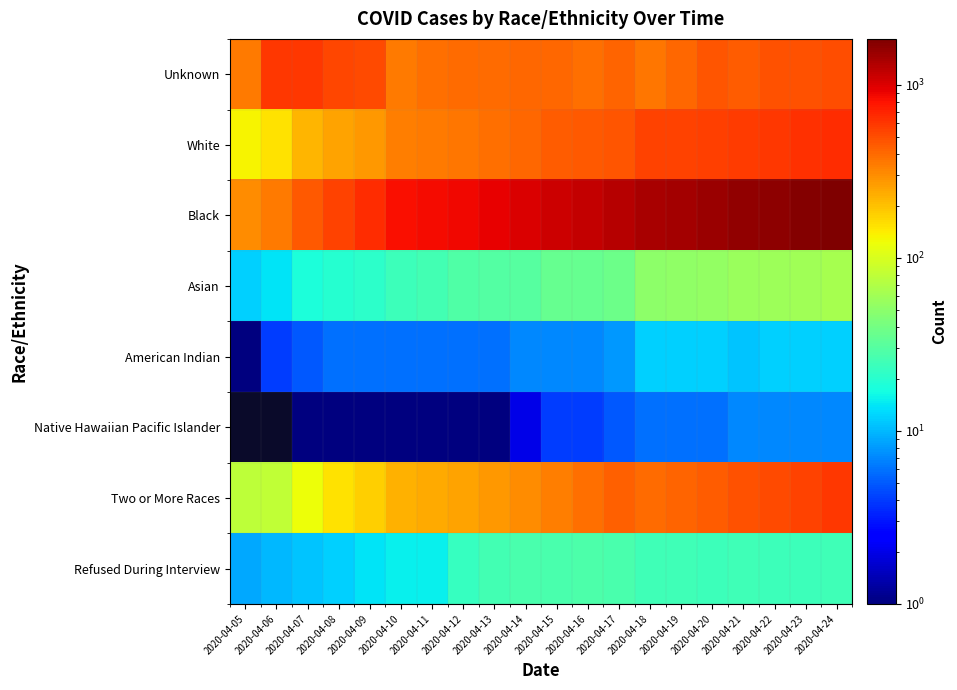

At which label does Asian reach its minimum?

2020-04-05